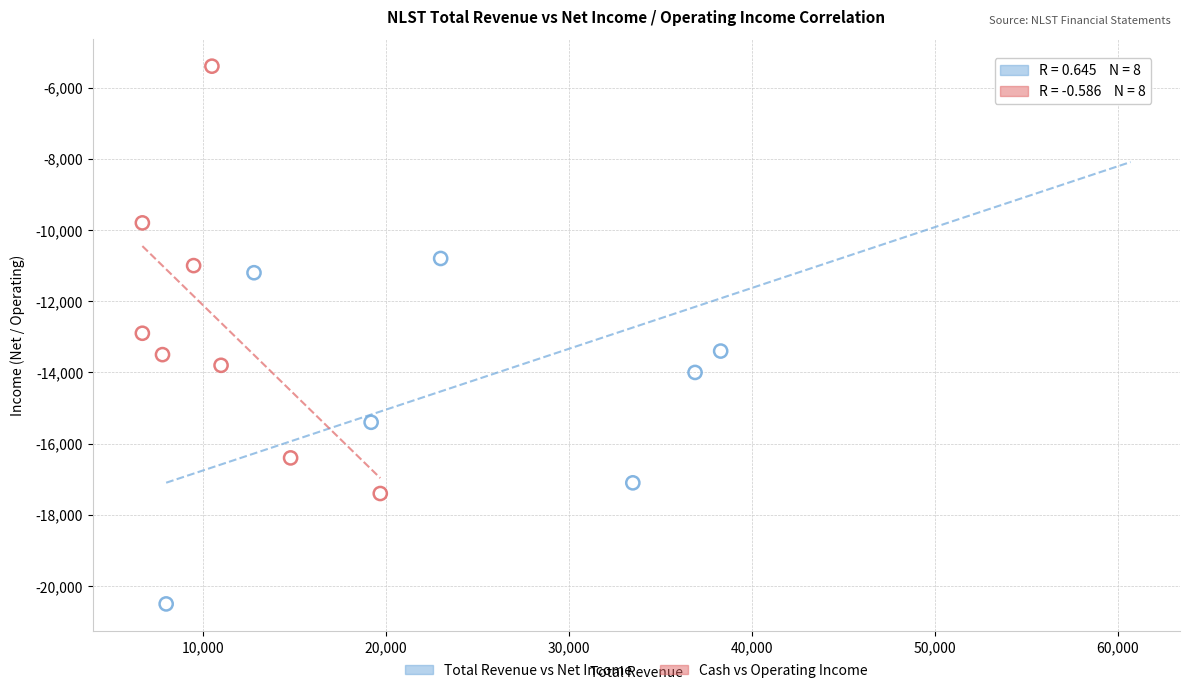

Which series reaches the minimum Y coordinate?

Total Revenue vs Net Income